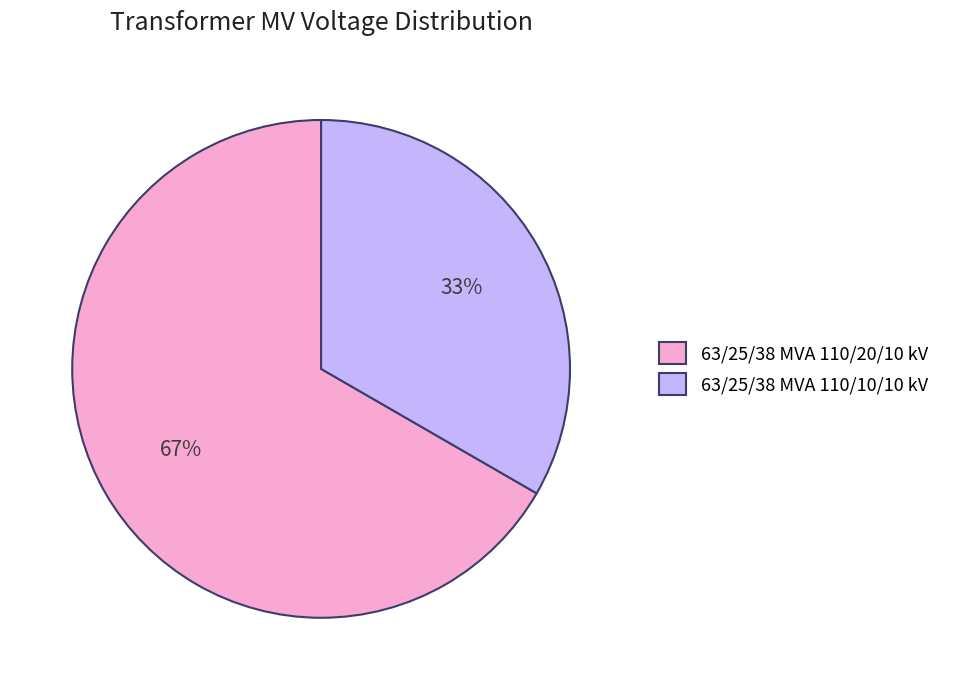

To the nearest percent, what is the average slice percentage?

50%